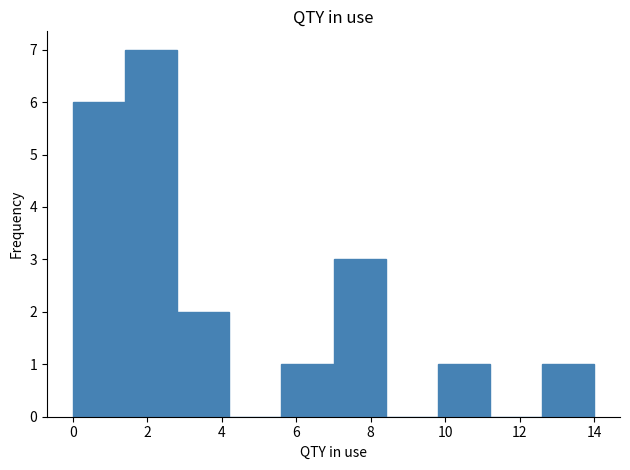

Which range on the x-axis has the tallest bar?

1.4 to 2.8